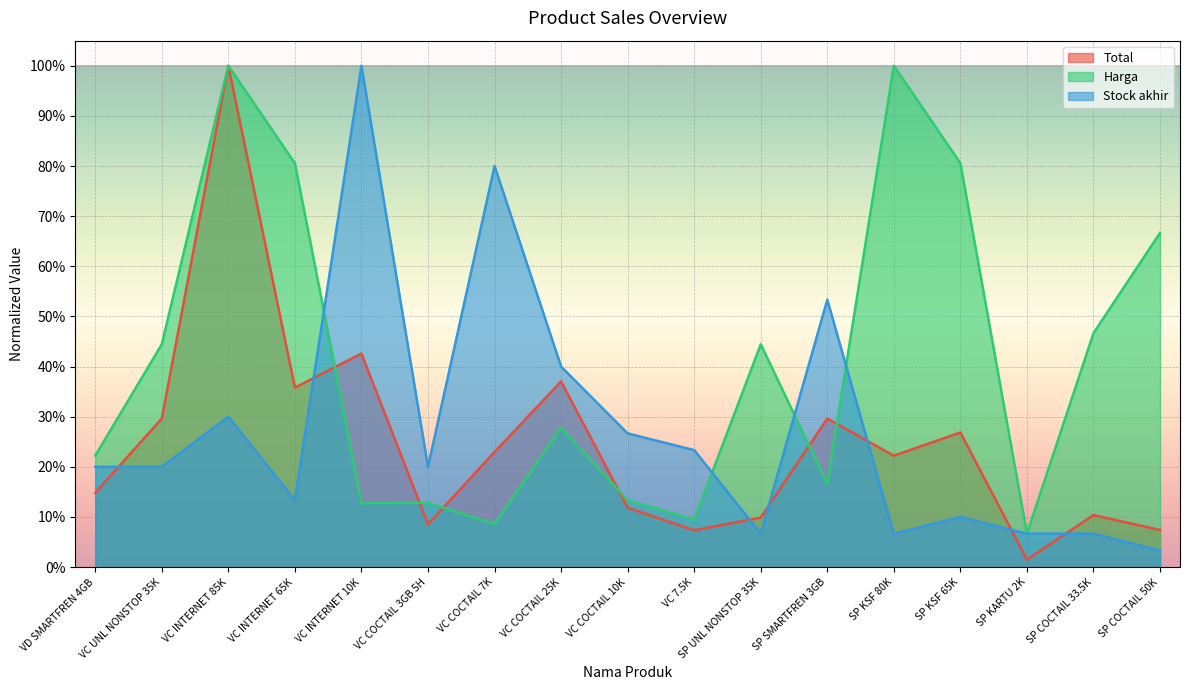

True or false: Total has a value of 0.2 at VD SMARTFREN 4GB.

False